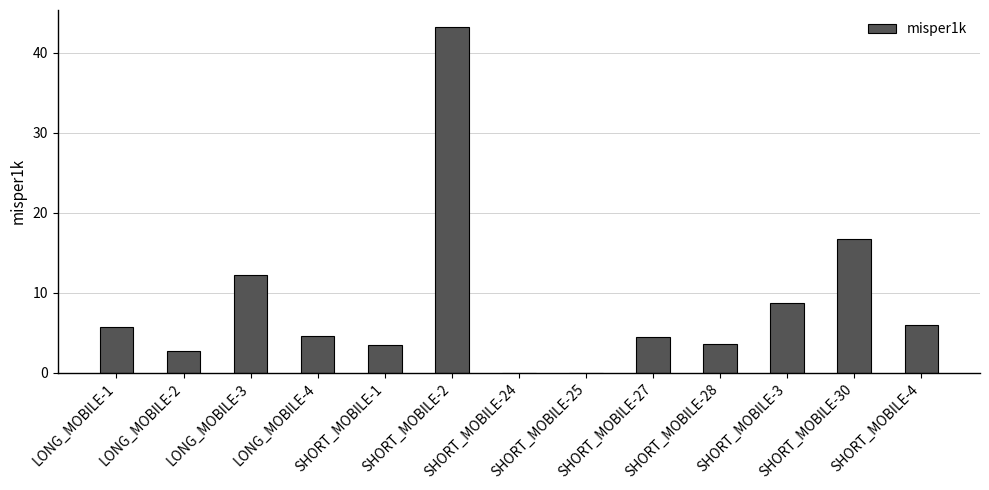

What is the sum of the values at SHORT_MOBILE-27 and LONG_MOBILE-3?

16.7